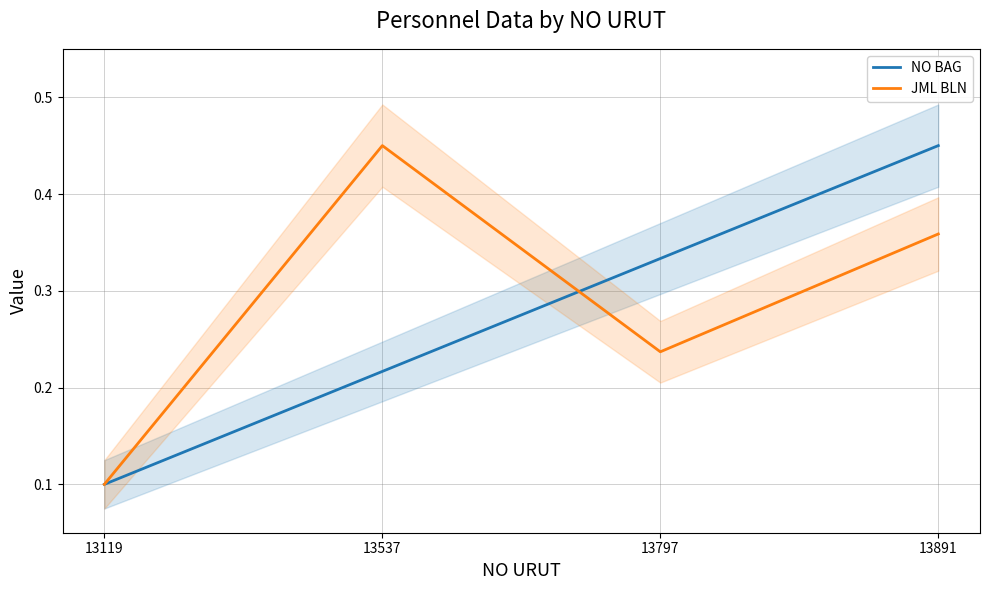

How many lines are shown in the chart?

2